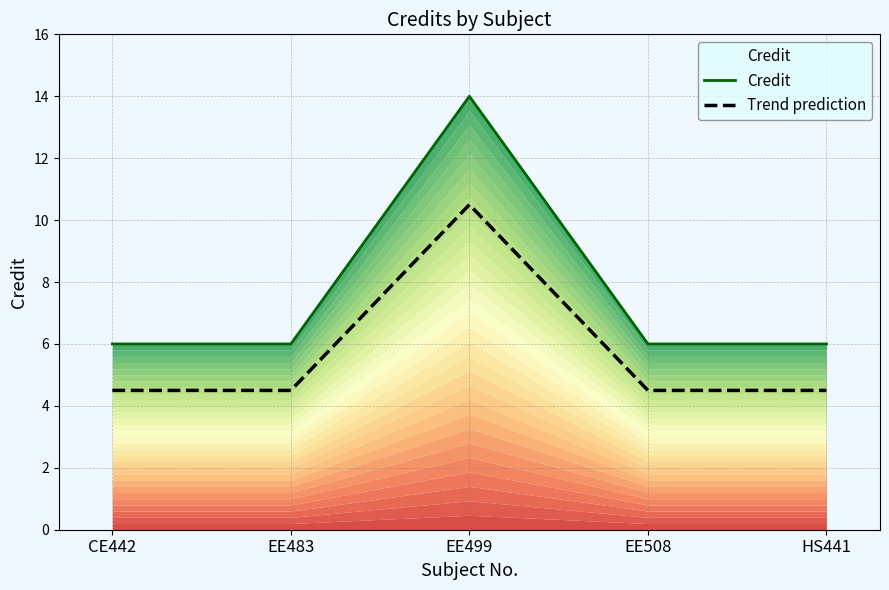

True or false: Credit and Trend prediction intersect in this chart.

False